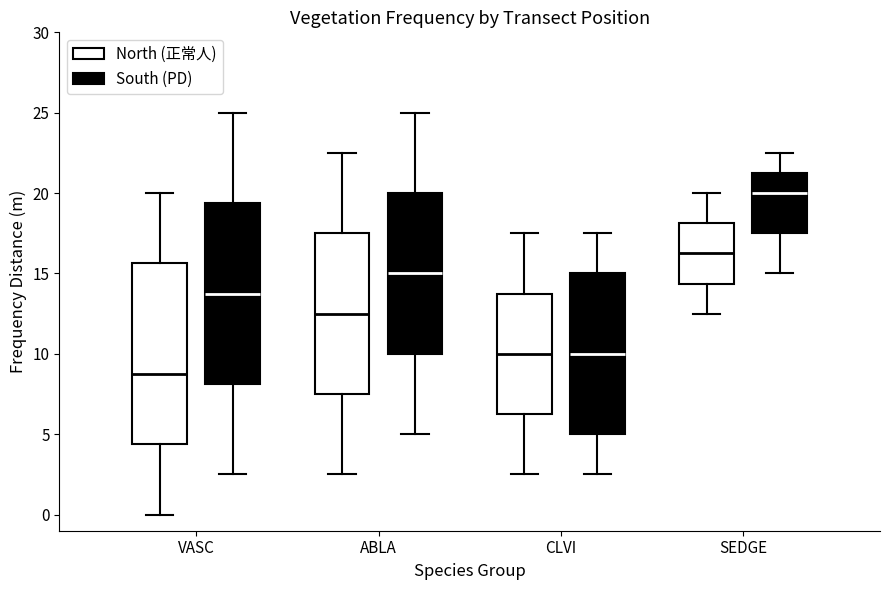

Reading left to right, transcribe this box plot: for each box, give where its median line is, the range the box spans, and where its two whiskers end, as read against the y-axis. The values are not printed on the chart, so give them approximately, as read against the axis.

VASC (North (正常人)): median 9.0, box 4.5 to 15.5, whiskers 0.0 to 20.0
VASC (South (PD)): median 14.0, box 8.0 to 19.5, whiskers 2.5 to 25.0
ABLA (North (正常人)): median 12.5, box 7.5 to 17.5, whiskers 2.5 to 22.5
ABLA (South (PD)): median 15.0, box 10.0 to 20.0, whiskers 5.0 to 25.0
CLVI (North (正常人)): median 10.0, box 6.5 to 14.0, whiskers 2.5 to 17.5
CLVI (South (PD)): median 10.0, box 5.0 to 15.0, whiskers 2.5 to 17.5
SEDGE (North (正常人)): median 16.5, box 14.5 to 18.0, whiskers 12.5 to 20.0
SEDGE (South (PD)): median 20.0, box 17.5 to 21.5, whiskers 15.0 to 22.5